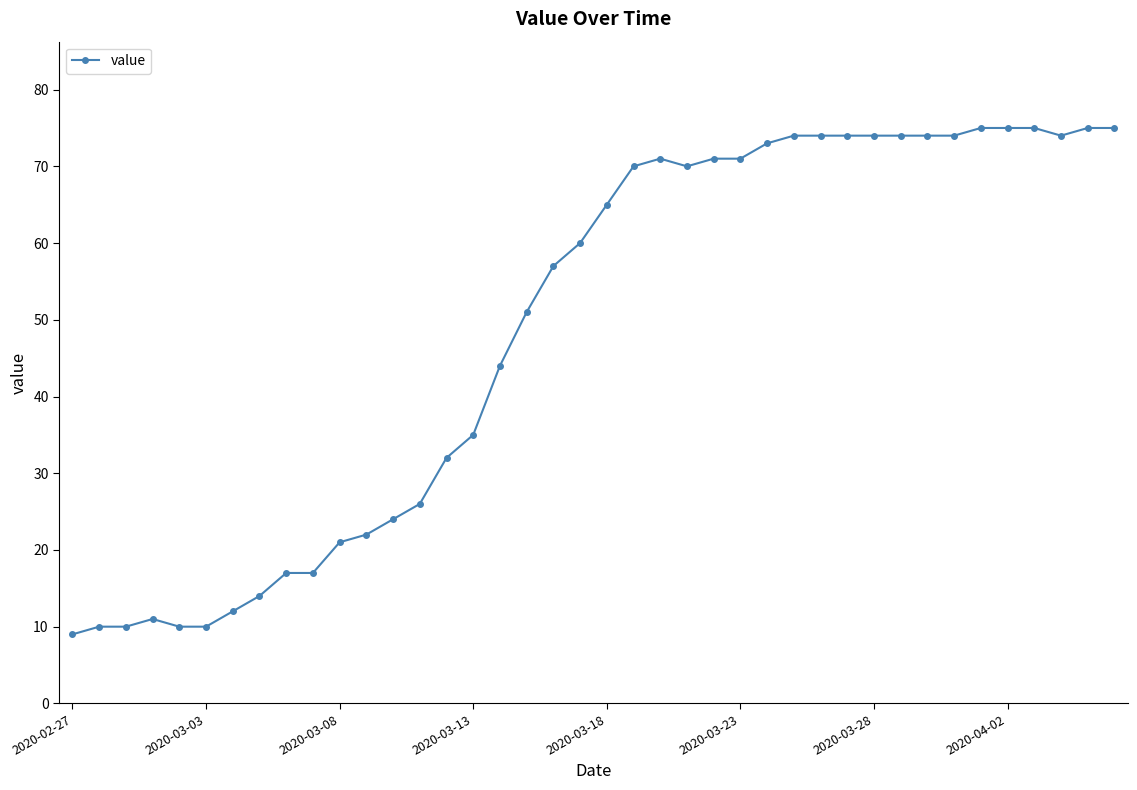

True or false: the data has more than 1 interior local peaks.

True